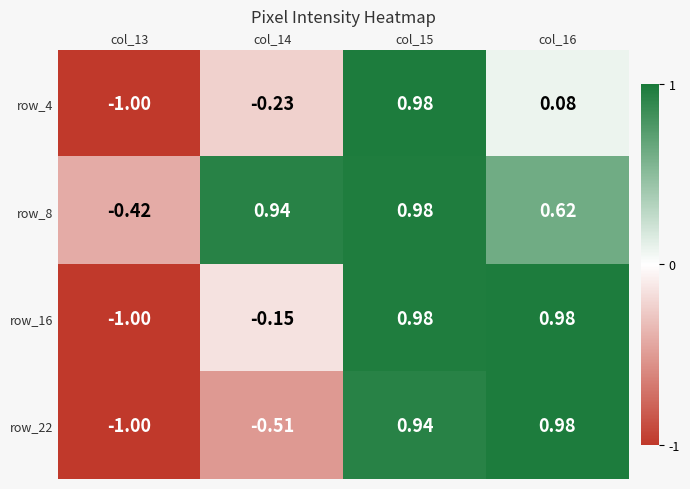

How many data points in row_4 are above 0?

2